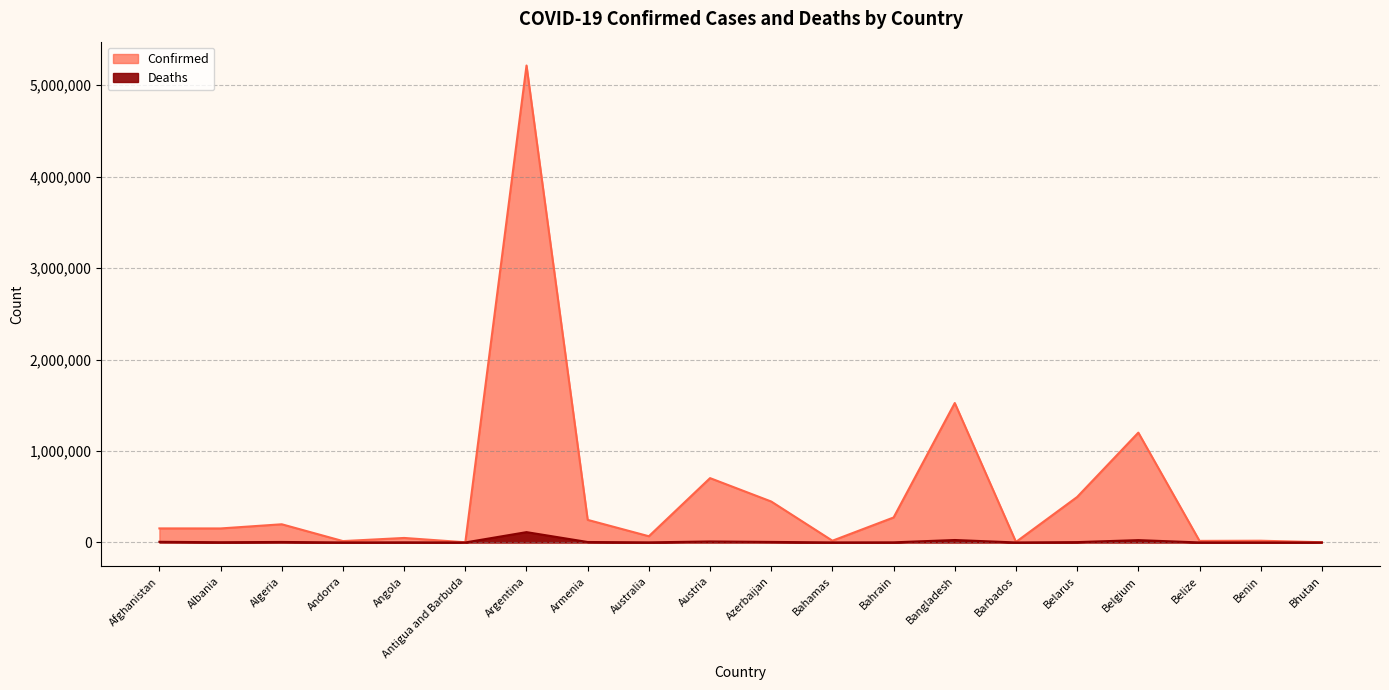

Reading right to left, what are all the values shown in this chart?

Confirmed: Bhutan=2596	Benin=19106	Belize=17251	Belgium=1201056	Belarus=497420	Barbados=5573	Bangladesh=1524890	Bahrain=273366	Bahamas=19035	Azerbaijan=447725	Austria=703572	Australia=68045	Armenia=246997	Argentina=5215332	Antigua and Barbuda=1974	Angola=49349	Andorra=15070	Algeria=198962	Albania=153318	Afghanistan=153736
Deaths: Bhutan=3	Benin=141	Belize=369	Belgium=25442	Belarus=3882	Barbados=51	Bangladesh=26794	Bahrain=1388	Bahamas=453	Azerbaijan=5920	Austria=10822	Australia=1066	Armenia=4968	Argentina=112962	Antigua and Barbuda=47	Angola=1309	Andorra=130	Algeria=5489	Albania=2528	Afghanistan=7151